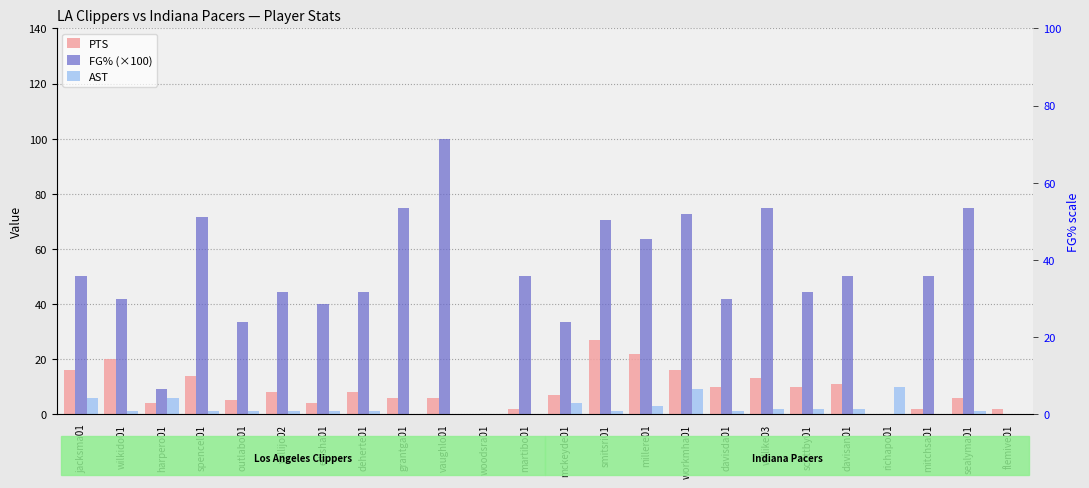

Which label corresponds to the smallest value in the chart?

woodsra01